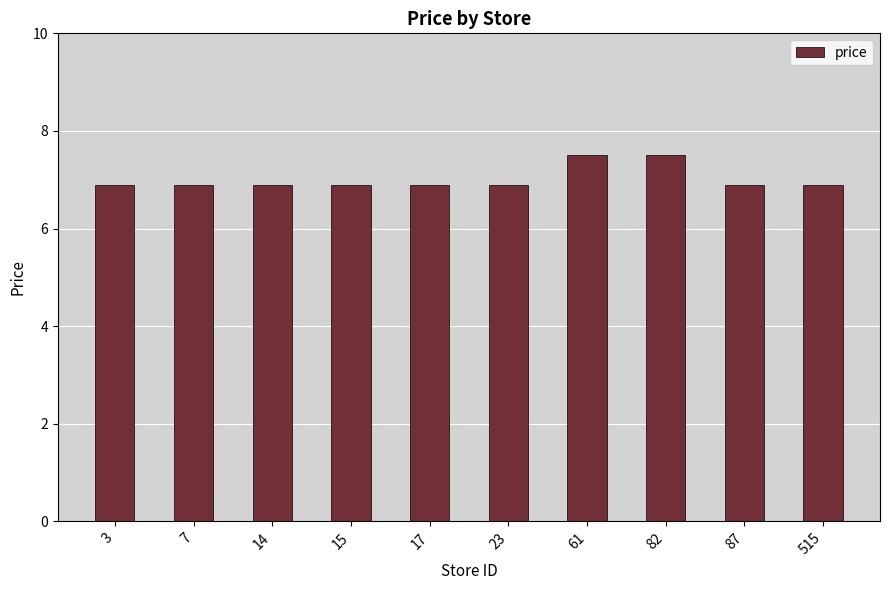

The chart shows a value of 10.4 at 3. True or false?

False